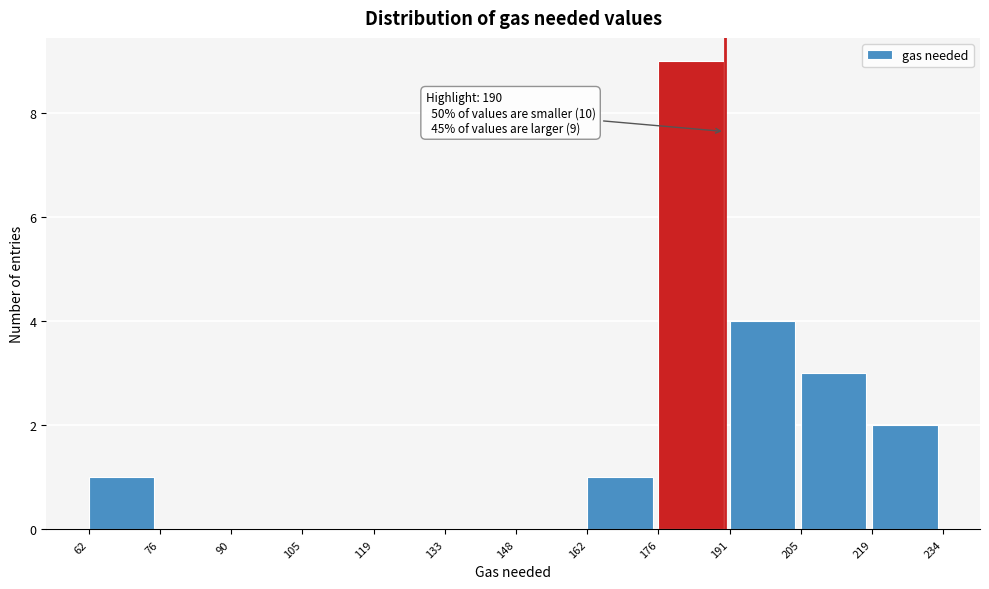

Over which range of the x-axis is the bar tallest?

176 to 191